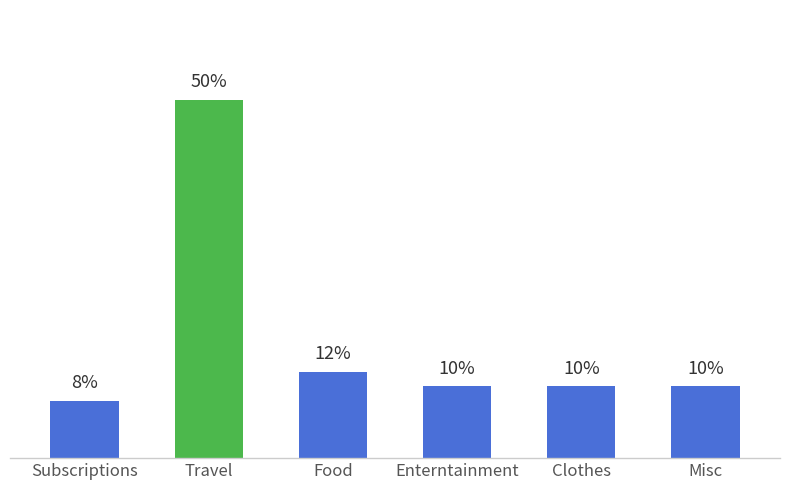

Rank the categories by value from highest to lowest.

Travel, Food, Enterntainment, Clothes, Misc, Subscriptions